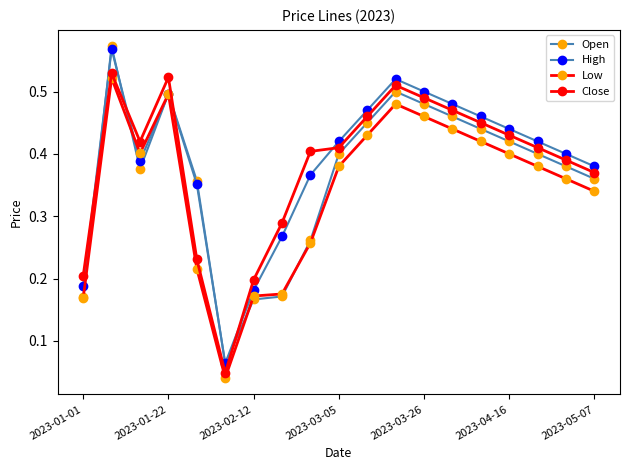

How many lines are shown in the chart?

4